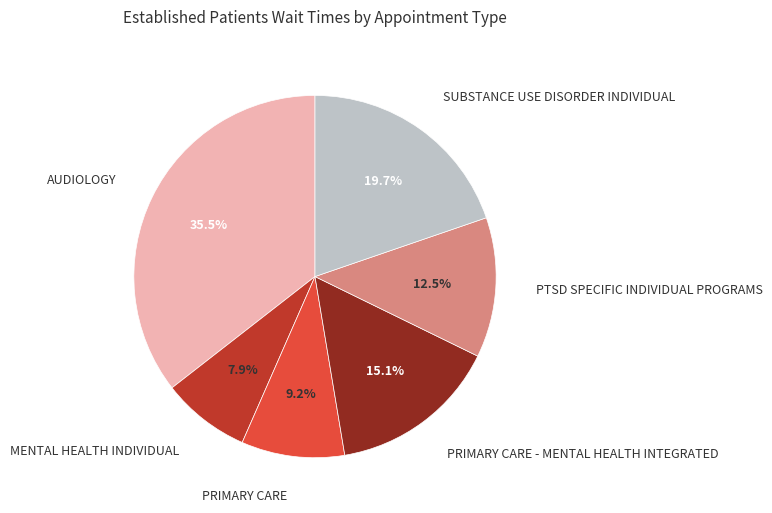

Does any single category account for the majority?

No